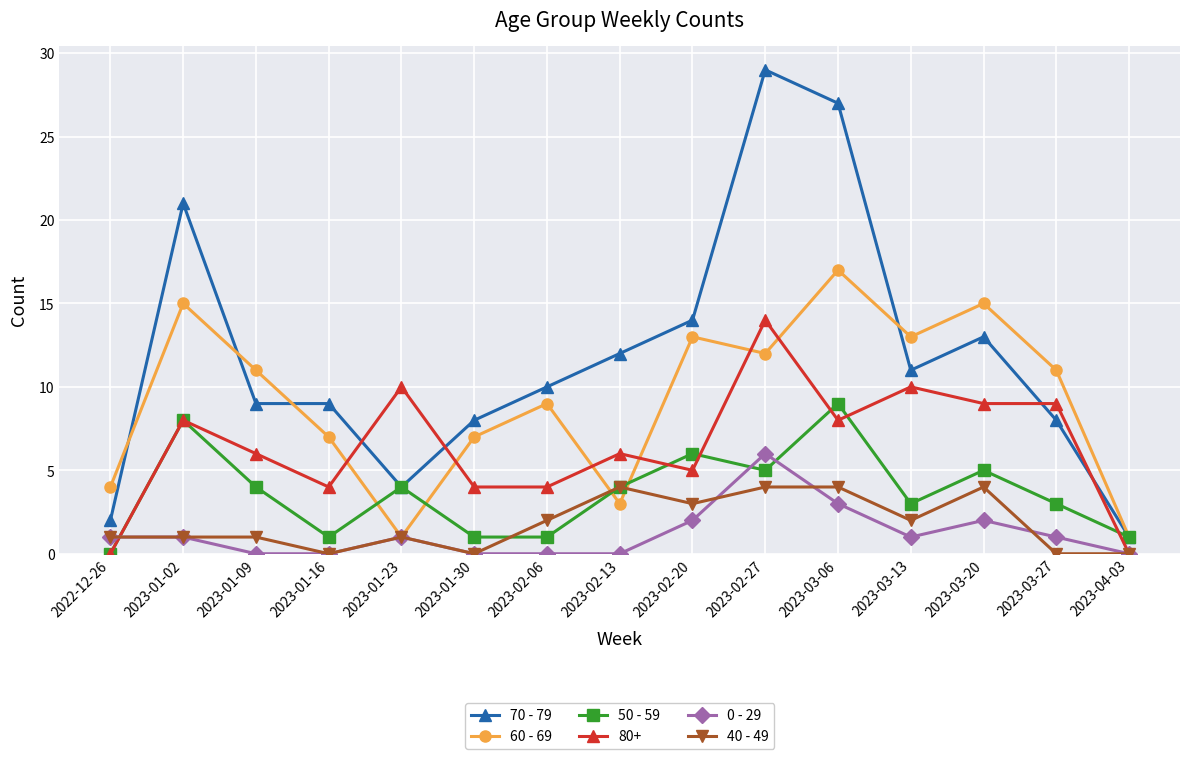

Where do 50 - 59 and 60 - 69 first cross each other?

2023-01-16 and 2023-01-23